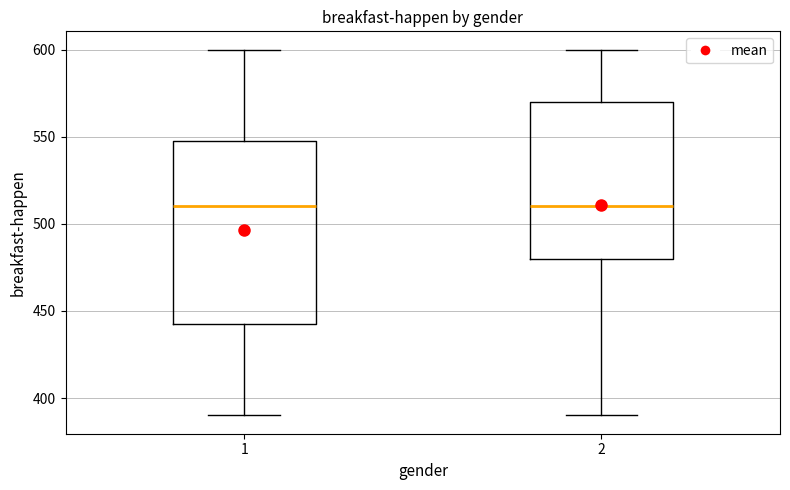

Reading left to right, transcribe this box plot: for each box, give where its median line is, the range the box spans, and where its two whiskers end, as read against the y-axis. The values are not printed on the chart, so give them approximately, as read against the axis.

1: median 510, box 445 to 550, whiskers 390 to 600
2: median 510, box 480 to 570, whiskers 390 to 600